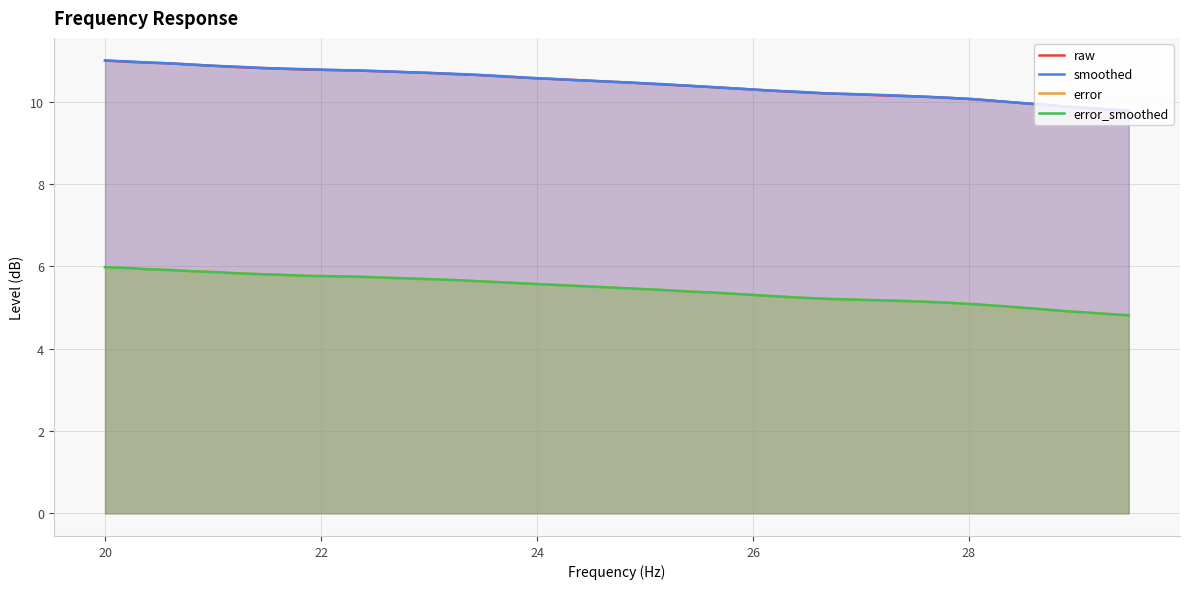

What is the minimum value for error?

4.8